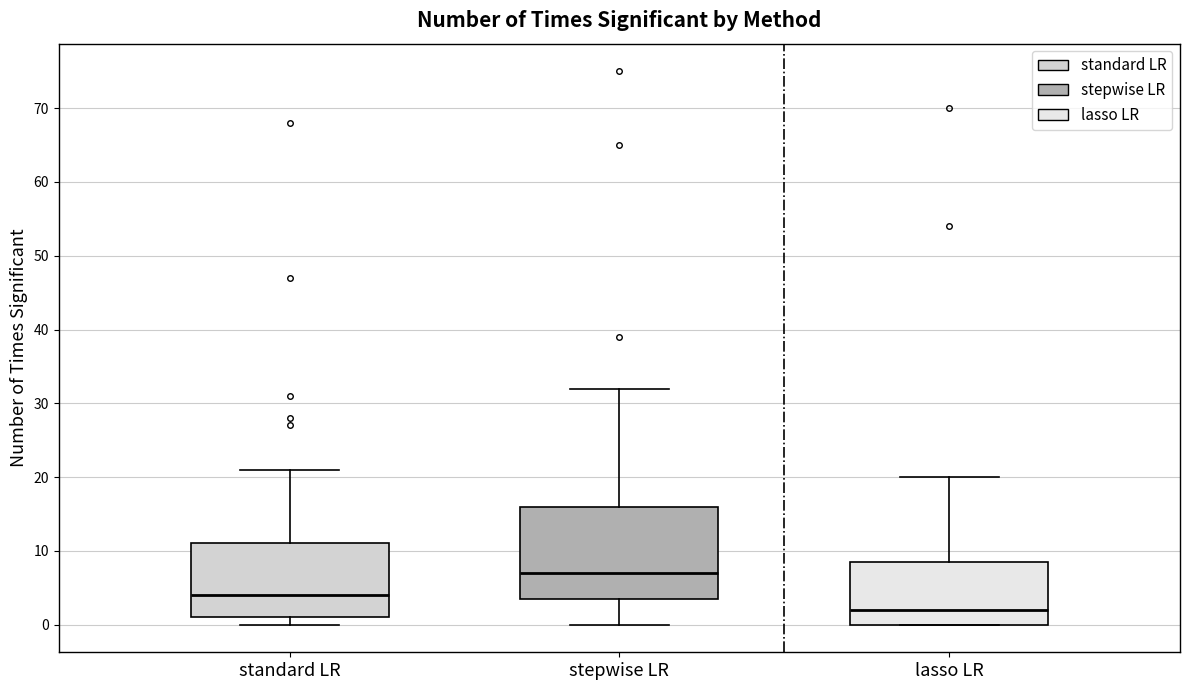

Reading left to right, transcribe this box plot: for each box, give where its median line is, the range the box spans, and where its two whiskers end, as read against the y-axis. The values are not printed on the chart, so give them approximately, as read against the axis.

standard LR: median 4, box 1 to 11, whiskers 0 to 21
stepwise LR: median 7, box 4 to 16, whiskers 0 to 32
lasso LR: median 2, box 0 to 9, whiskers 0 to 20